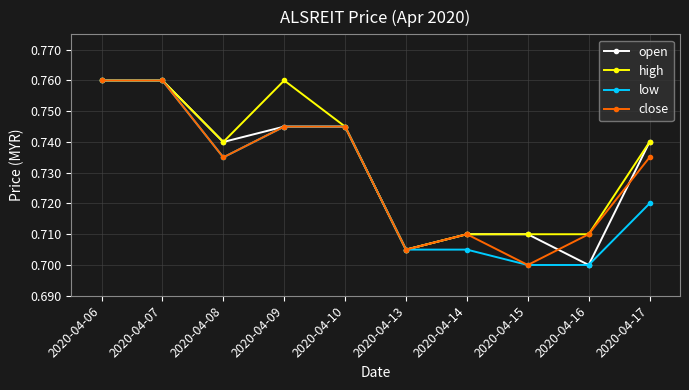

List the series in order of their overall mean, lowest first.

low, close, open, high